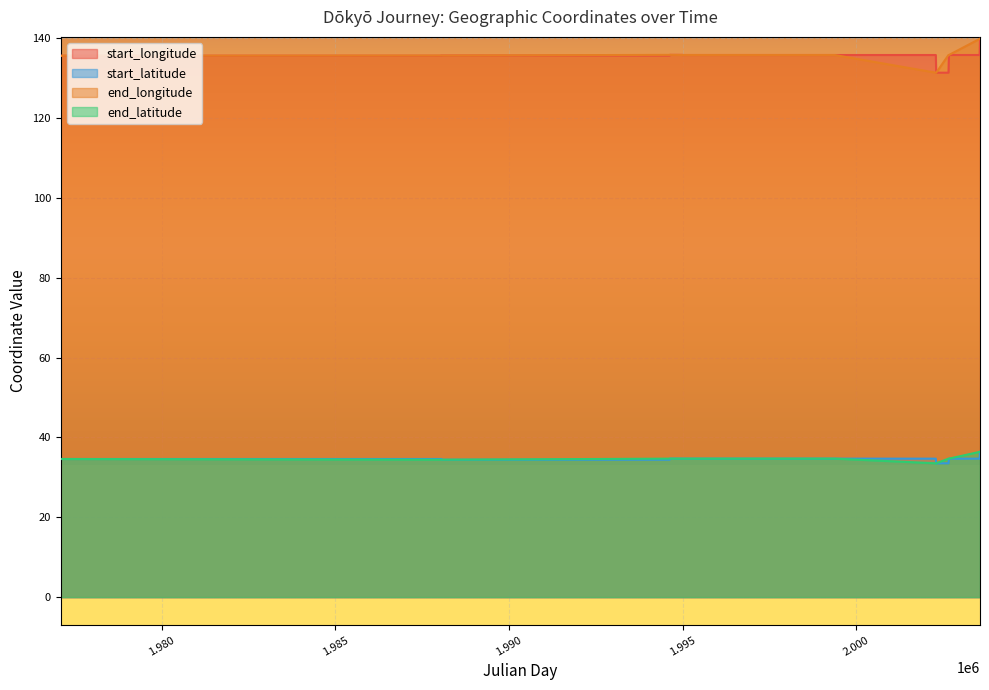

What are all the series names shown in the legend?

start_longitude, start_latitude, end_longitude, end_latitude